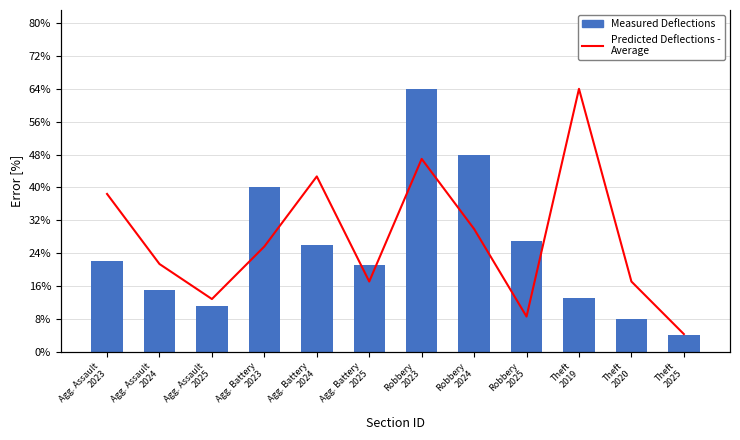

What is the average value of the Measured Deflections series?

25